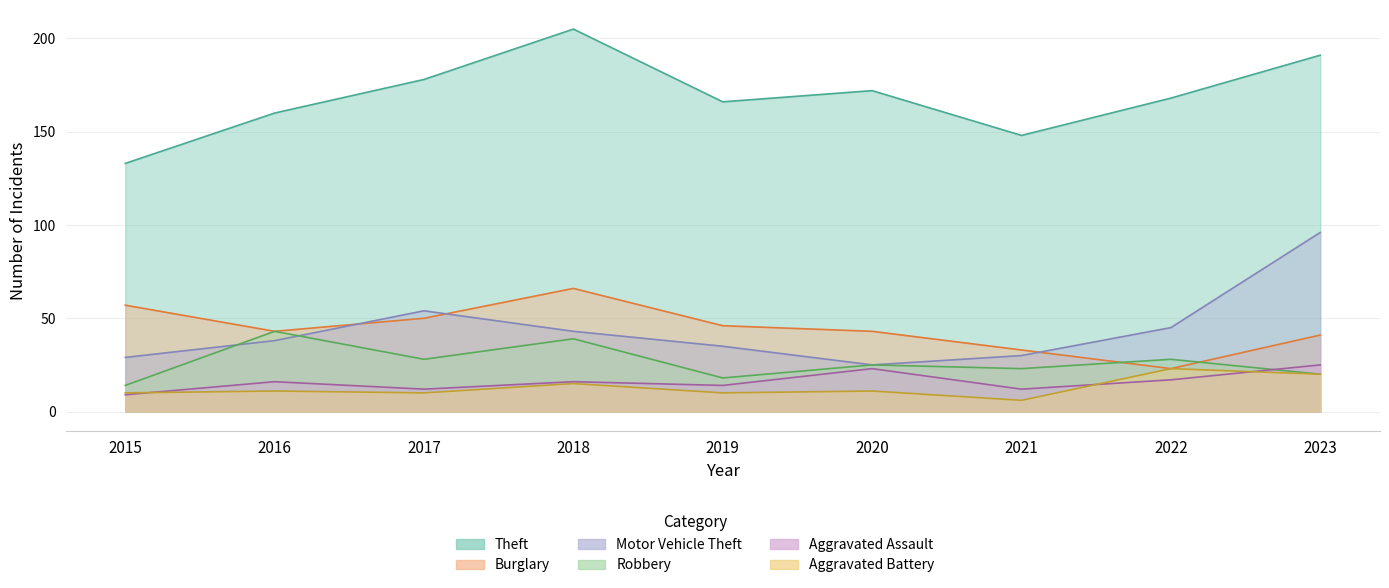

Is the value of Burglary at 2015 greater than the value of Motor Vehicle Theft at 2023?

No